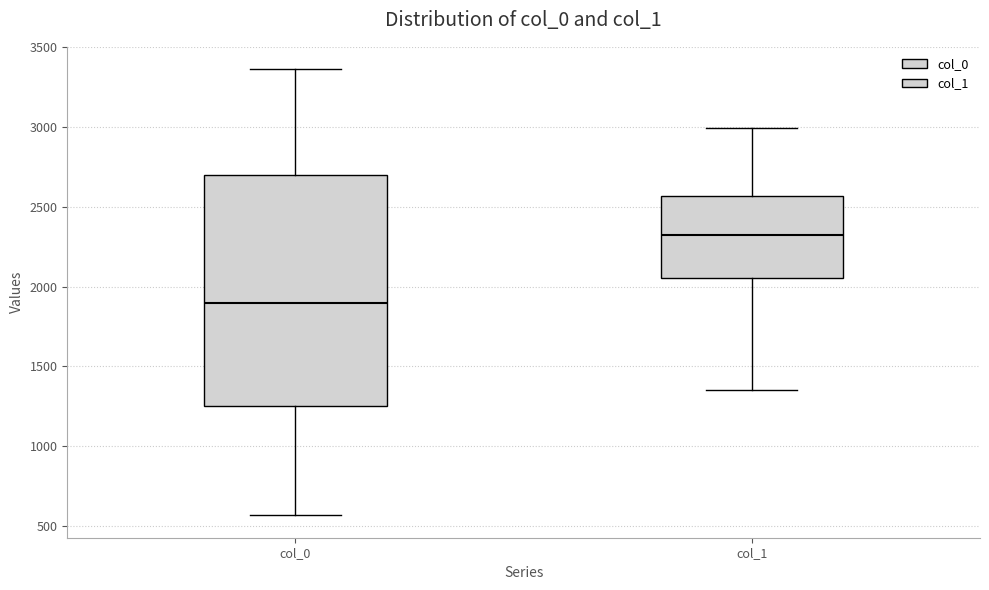

Reading left to right, transcribe this box plot: for each box, give where its median line is, the range the box spans, and where its two whiskers end, as read against the y-axis. The values are not printed on the chart, so give them approximately, as read against the axis.

col_0: median 1900, box 1250 to 2700, whiskers 550 to 3350
col_1: median 2300, box 2050 to 2550, whiskers 1350 to 3000